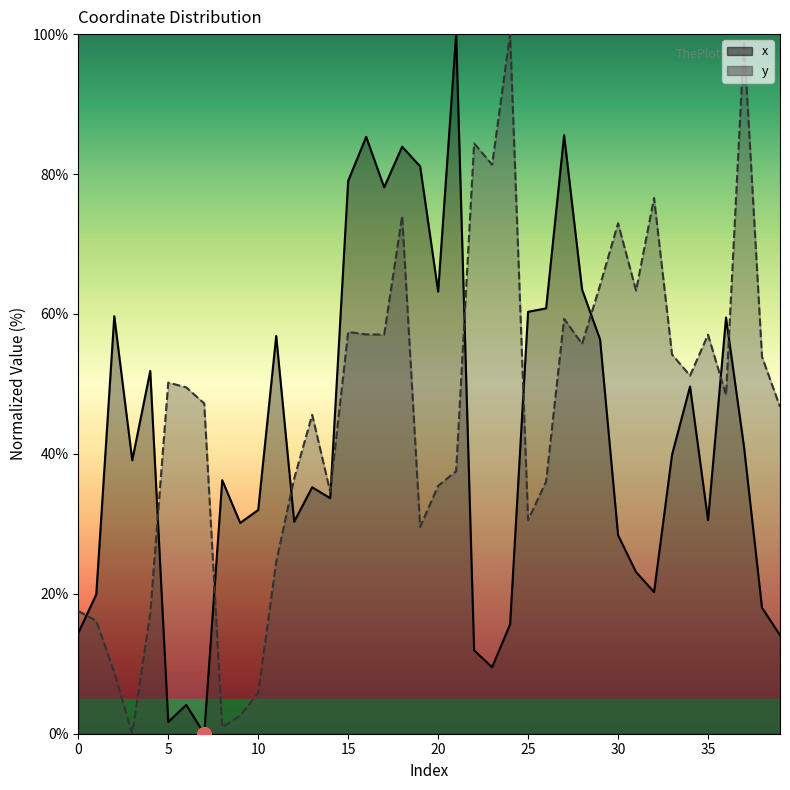

Which category has the lowest value across all series?

7